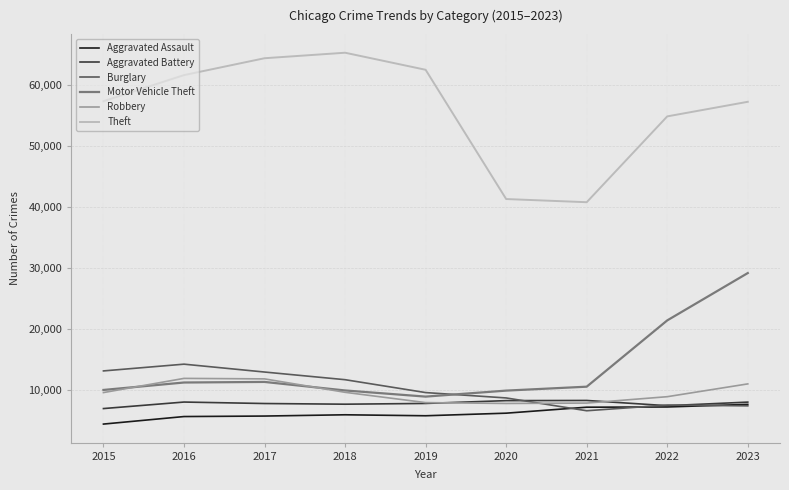

Between 2022 and 2023, which series saw the biggest shift?

Motor Vehicle Theft